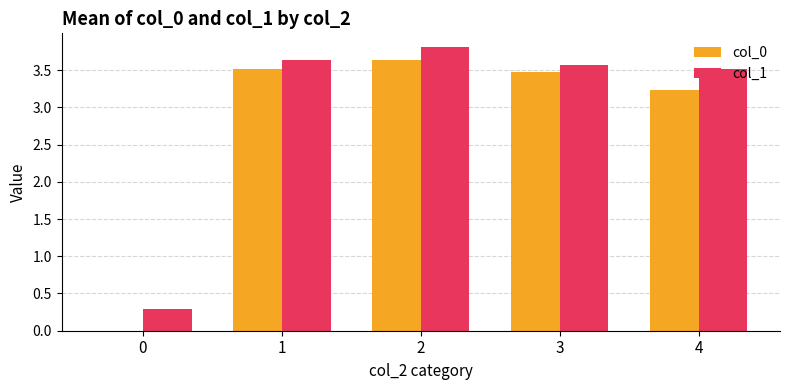

What is the sum of the col_0 values at 2 and 1?

7.2